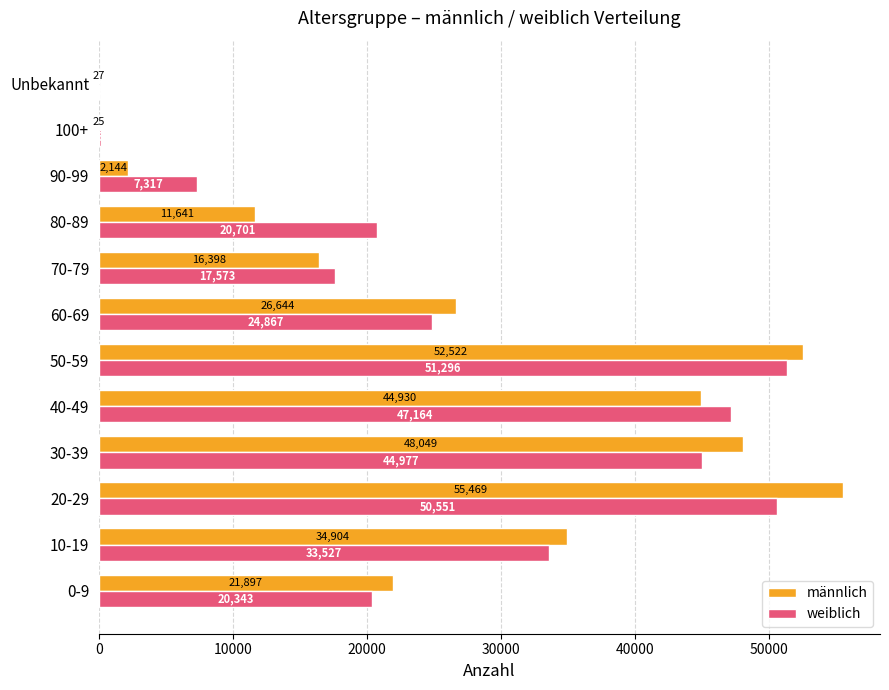

What value does the weiblich series have at 60-69, to the nearest 100?

24900